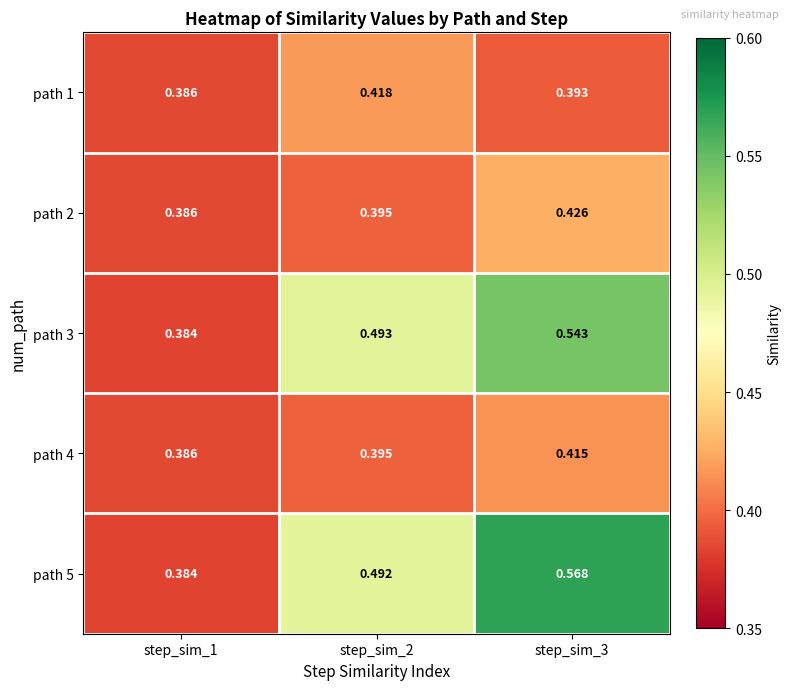

How many categories are shown in the chart?

3